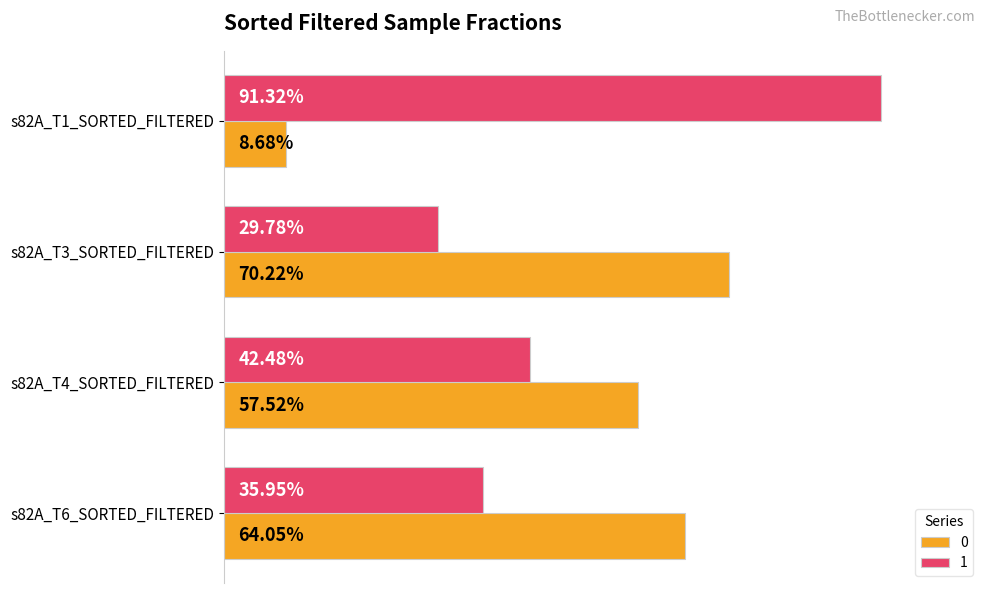

True or false: 1 has a value of 0.3 at s82A_T3_SORTED_FILTERED.

True